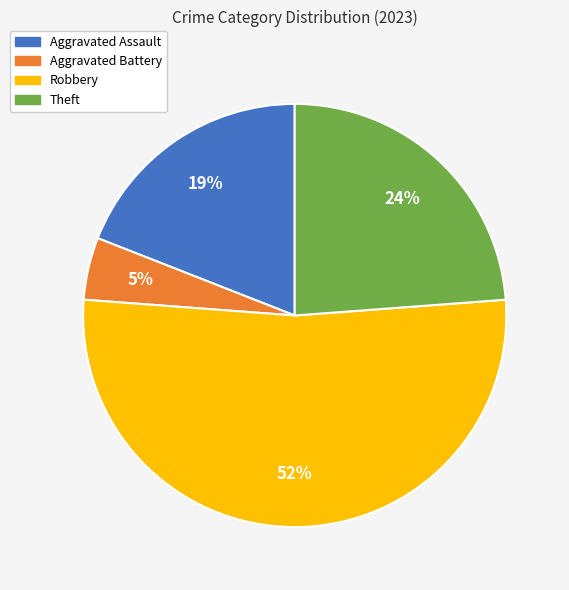

To the nearest percent, what is the difference between the Aggravated Assault and Aggravated Battery slice percentages?

14%